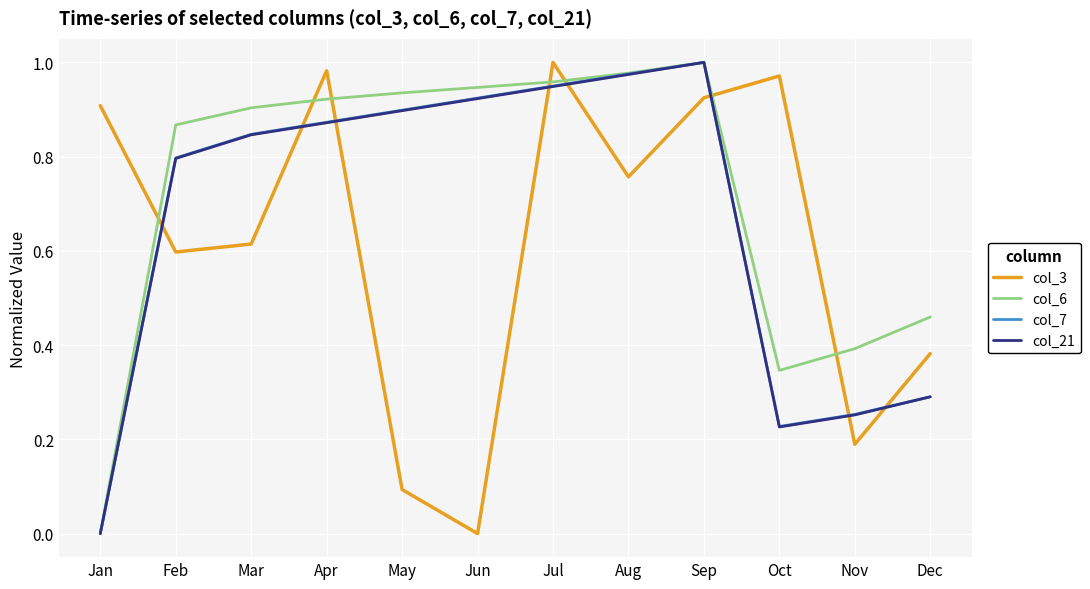

Which series ends up on top after the final intersection of col_3 and col_6?

col_6